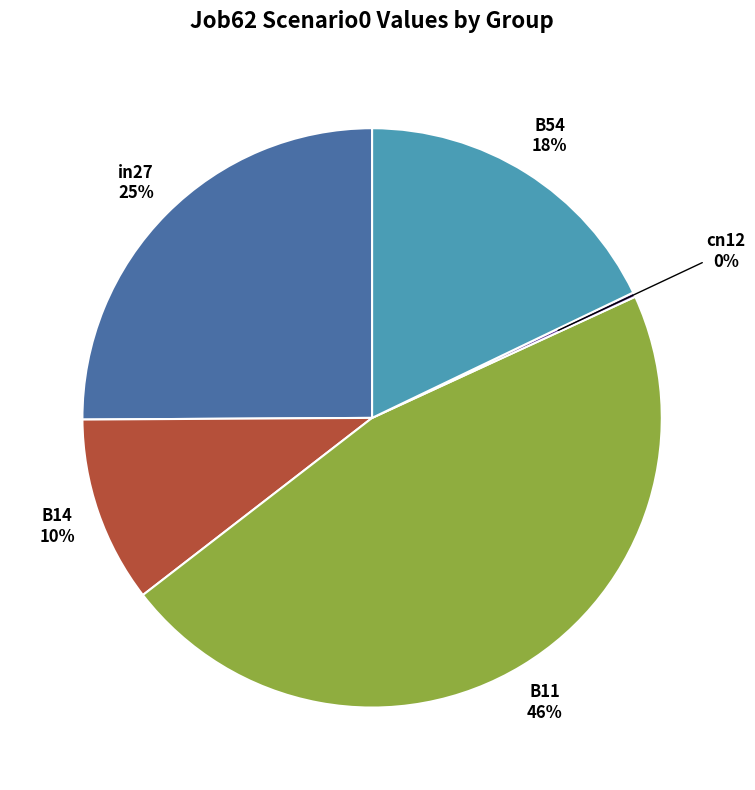

Does any single category account for the majority?

No